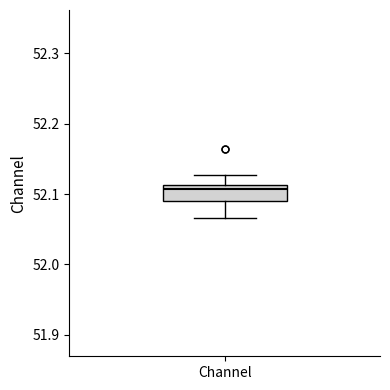

Where does the upper whisker of the box for Channel end on the y-axis? The values are not printed on the chart, so give them approximately, as read against the axis.

52.13